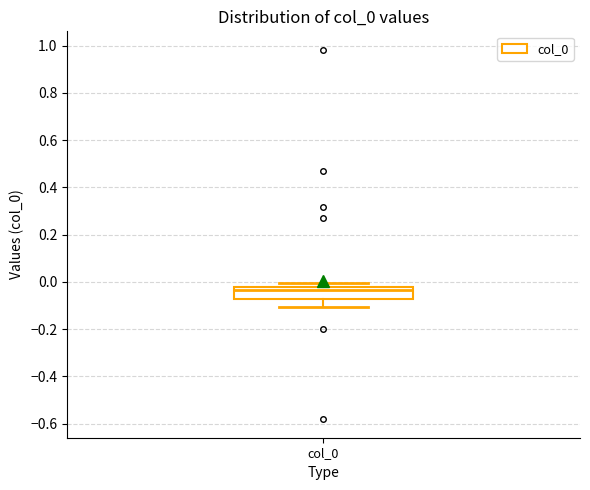

Read this box plot against the y-axis: the position of the median line, the range covered by the box, and the ends of both whiskers. The values are not printed on the chart, so give them approximately, as read against the axis.

median -0.04, box -0.08 to -0.02, whiskers -0.10 to 0.00